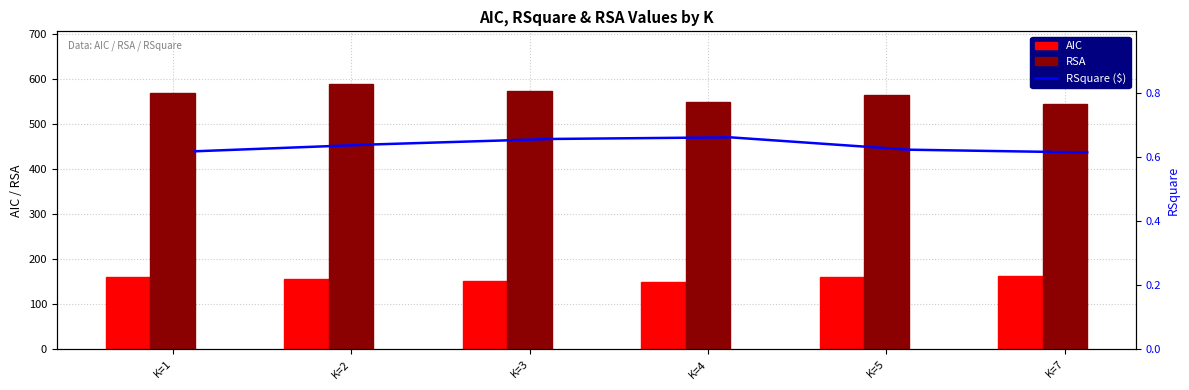

What are all the series names shown in the legend?

AIC, RSA, RSquare ($)